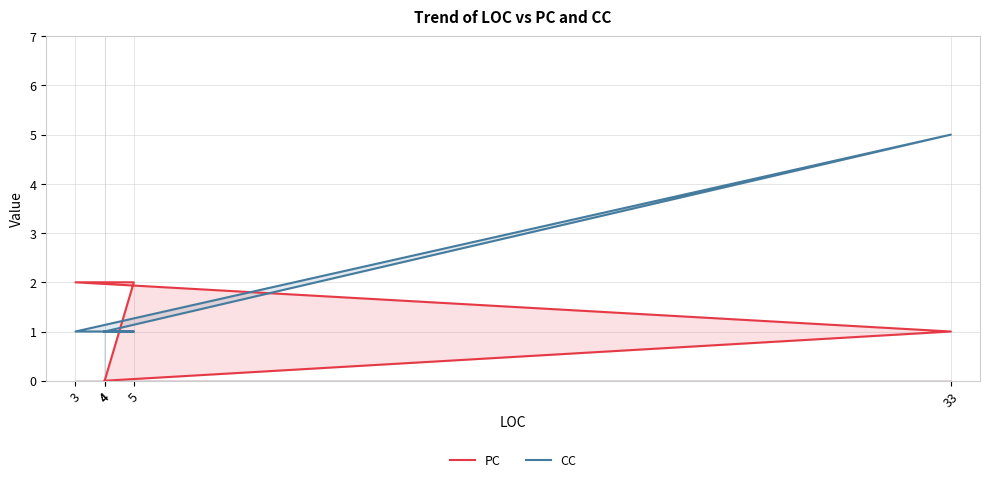

Rank the categories by PC value from lowest to highest.

4, 4, 33, 3, 5